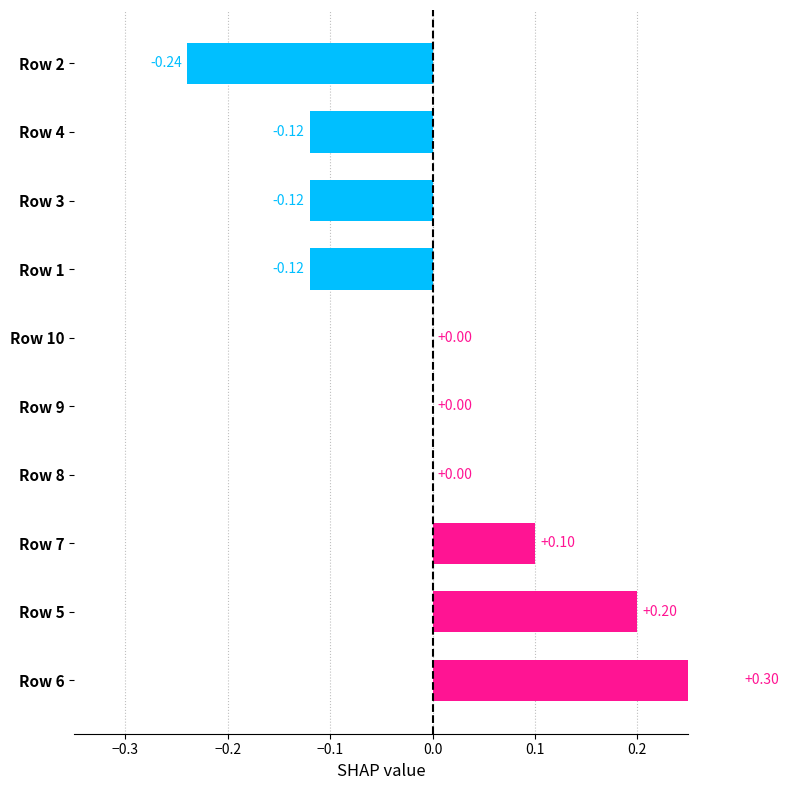

Count the number of values greater than 0.

3